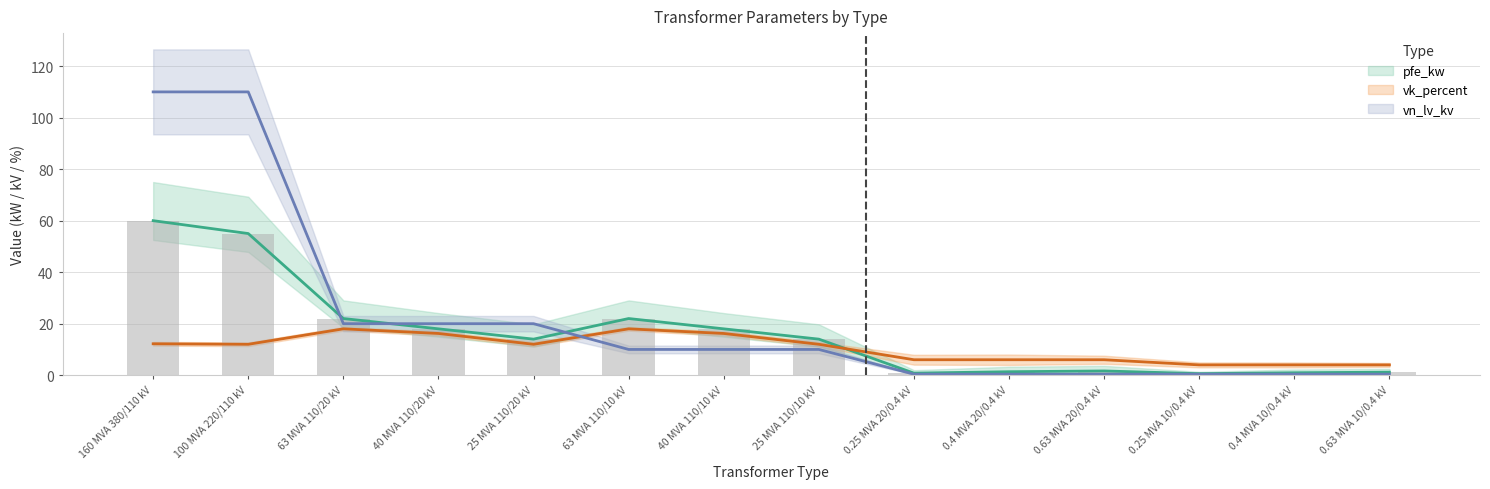

At how many categories does at least one series exceed 49?

2